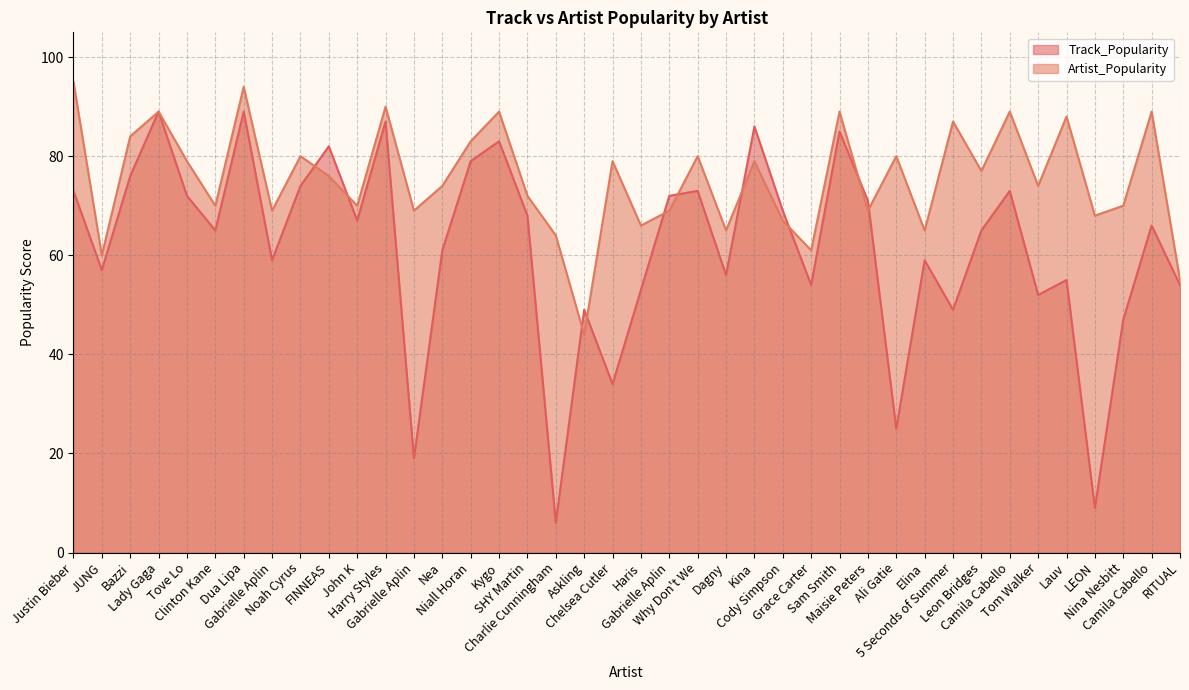

What is the sum of the Artist_Popularity values at Noah Cyrus and Grace Carter?

141